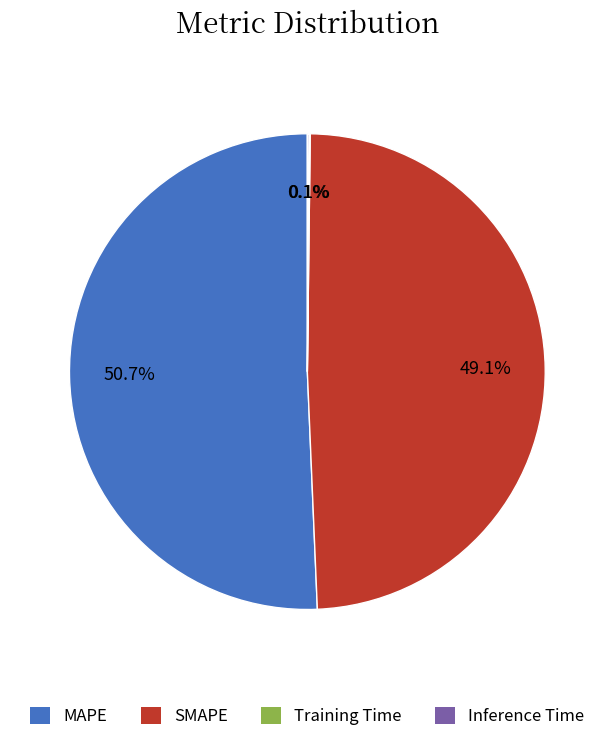

Does any single category account for the majority?

Yes